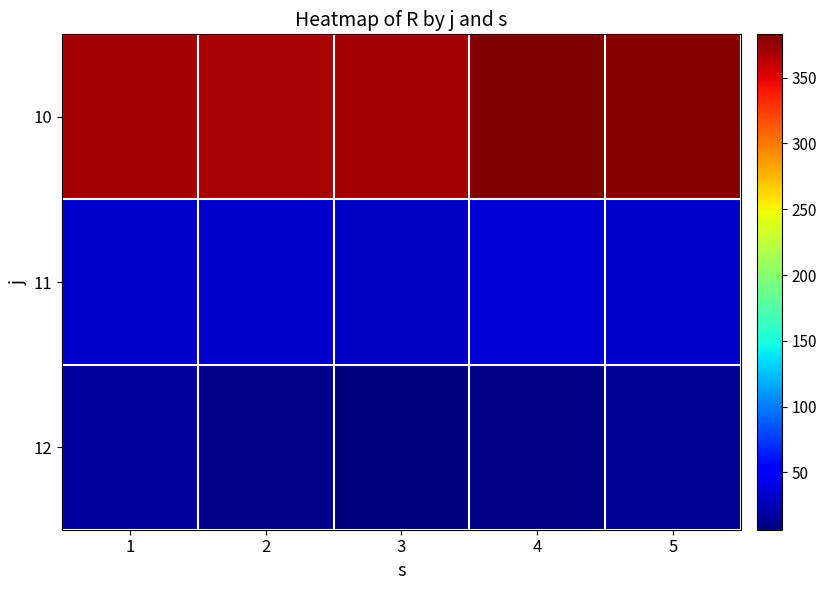

Reading left to right, transcribe all the data shown in this chart.

10: 1=370.5	2=368.3	3=370.6	4=382.8	5=378.7
11: 1=32.5	2=32.8	3=29.2	4=35.7	5=31.5
12: 1=16.7	2=10.4	3=6.5	4=8.9	5=13.0